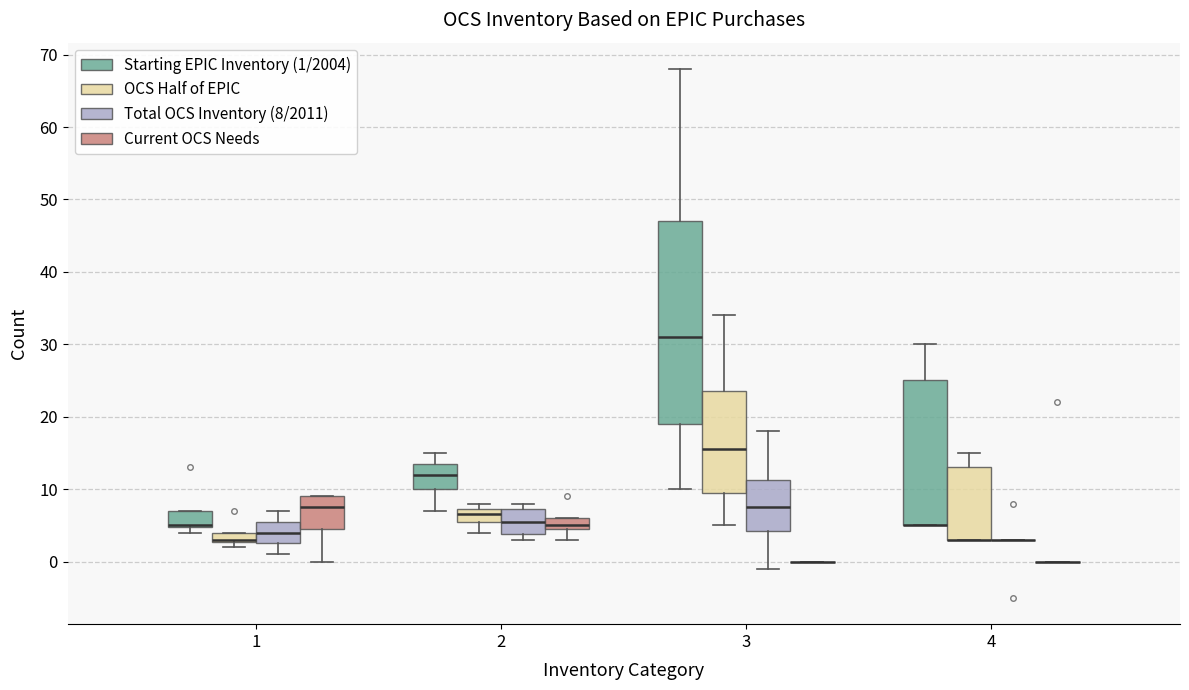

Which box is the tallest, from its lower edge to its upper edge?

3 (Starting EPIC Inventory (1/2004))